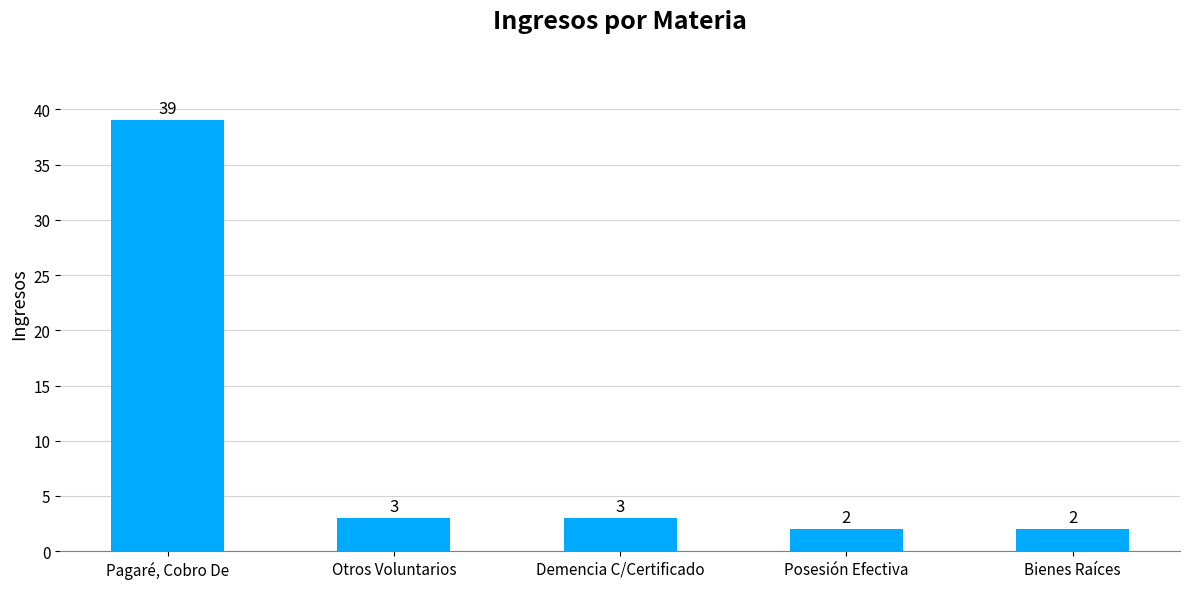

What is the value of the 1st bar from the left?

39